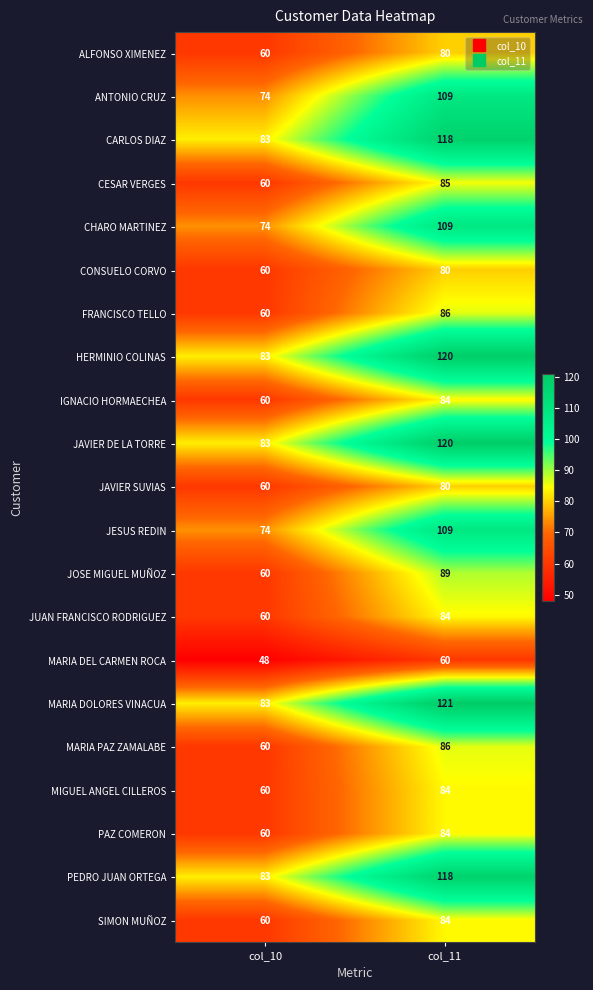

What is the minimum value shown in the chart?

48